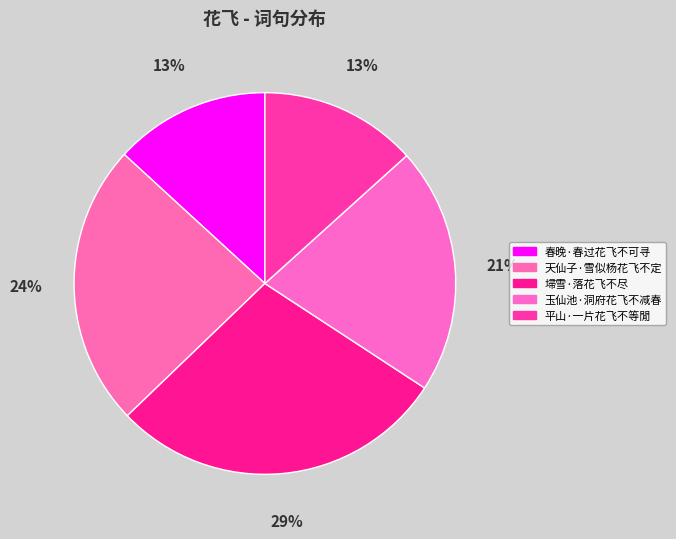

What is the smallest slice in the pie chart?

春晚·春过花飞不可寻